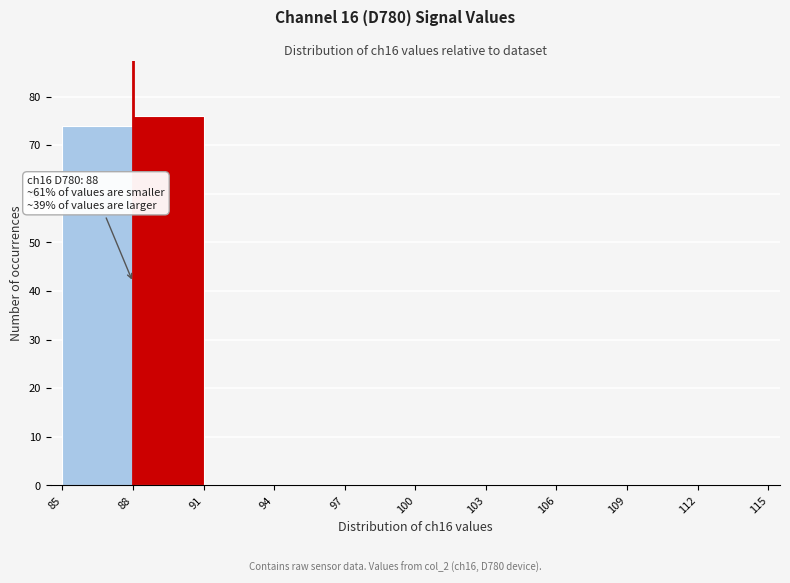

Over which range of the x-axis is the bar tallest?

88 to 91